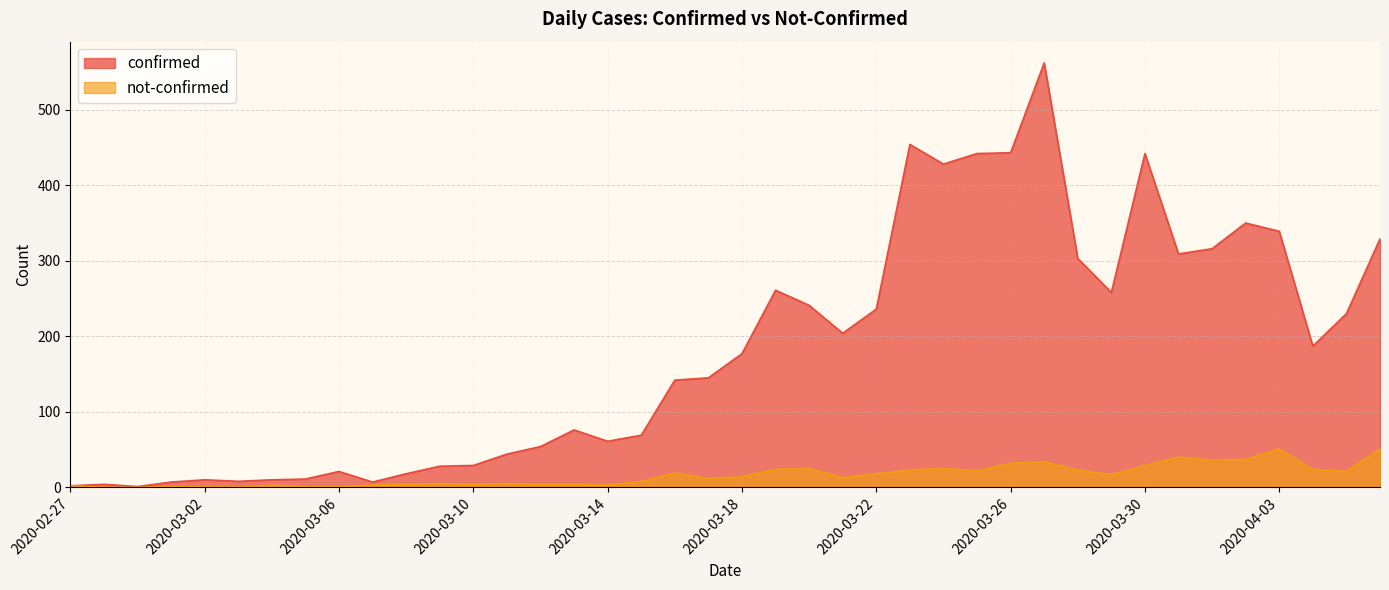

Between 2020-03-18 and 2020-04-06, which series saw the biggest shift?

confirmed